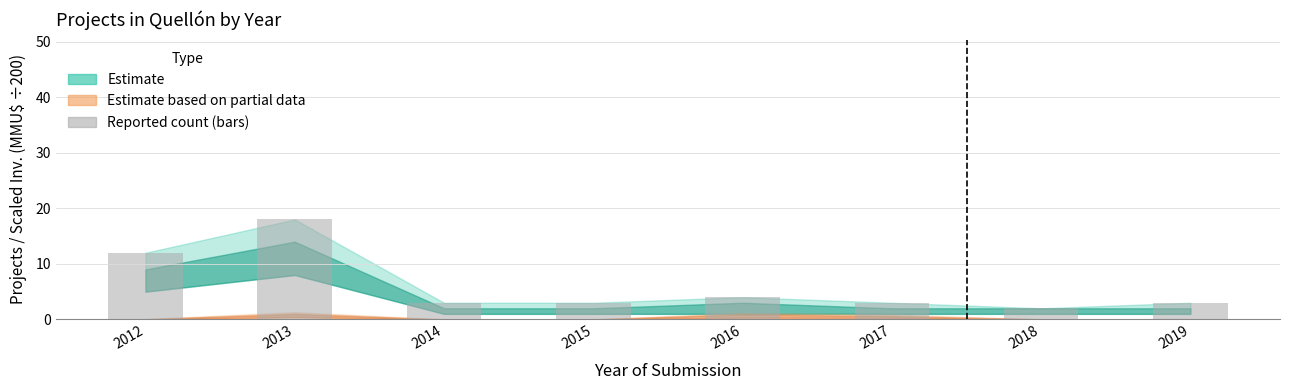

What value does the data have at 2014, to the nearest 5?

5